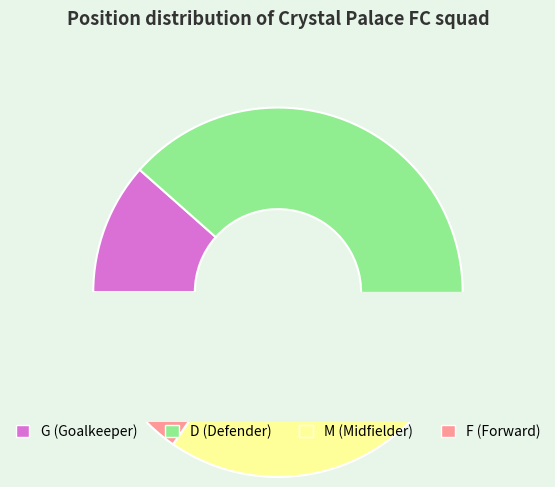

To the nearest percent, what percentage of the pie is M?

27%